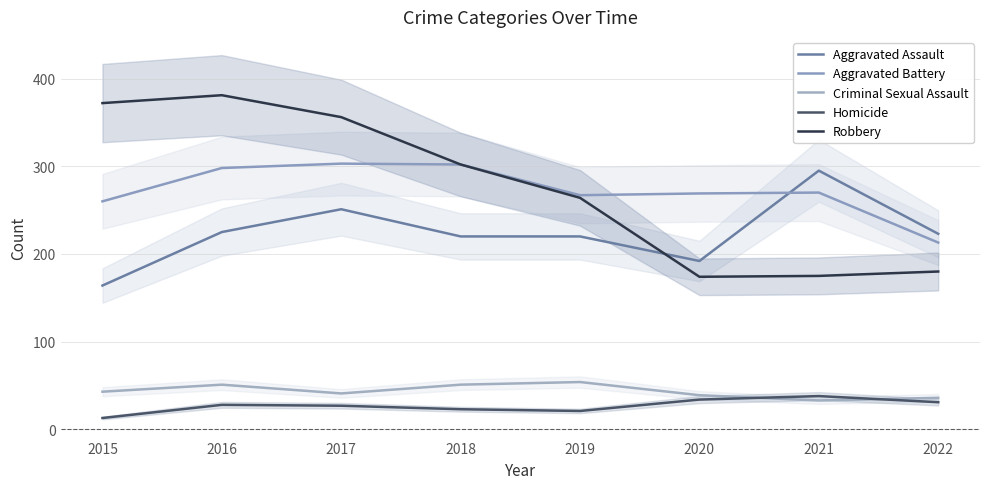

Is the value of Homicide at 2017 greater than the value of Criminal Sexual Assault at 2022?

No